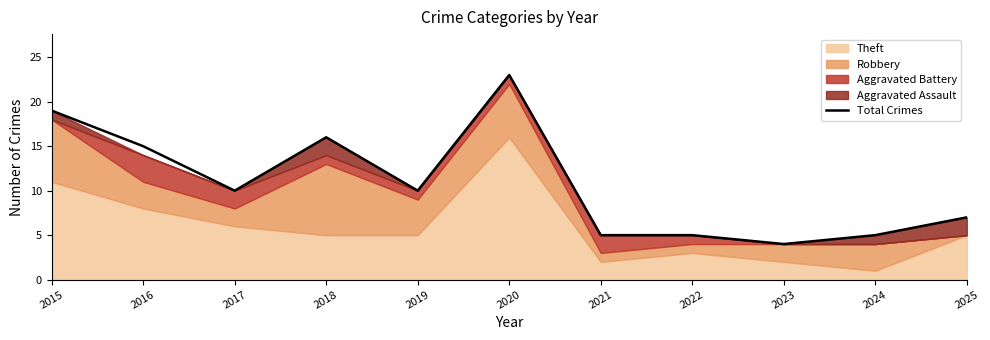

List the labels in order of value, smallest first.

2023, 2021, 2022, 2024, 2025, 2017, 2019, 2016, 2018, 2015, 2020